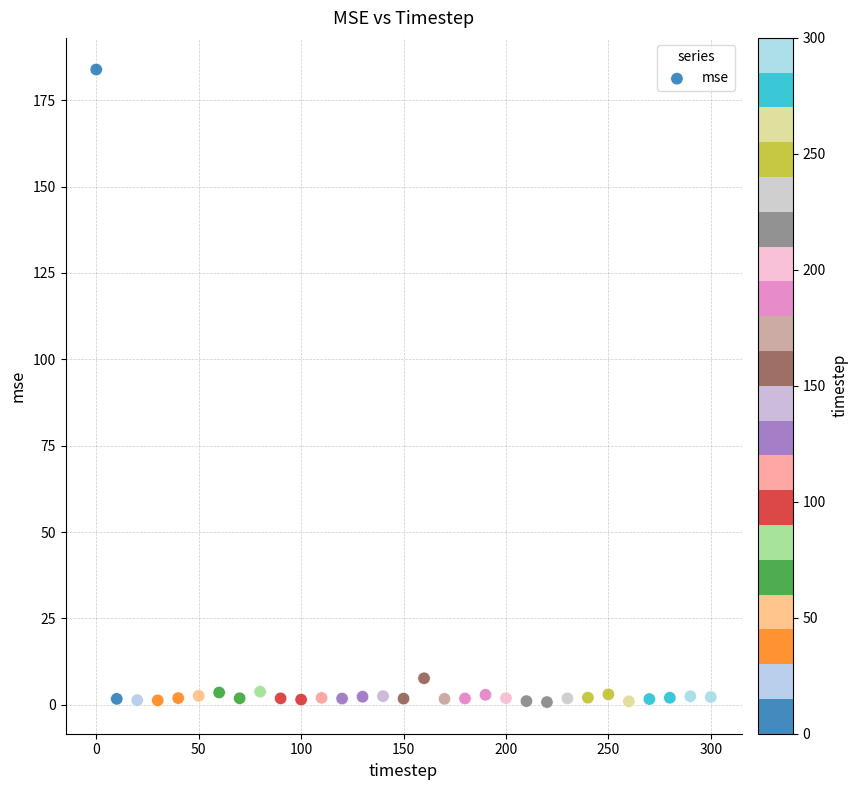

What Y value in the scatter plot is closest to 92?

7.7